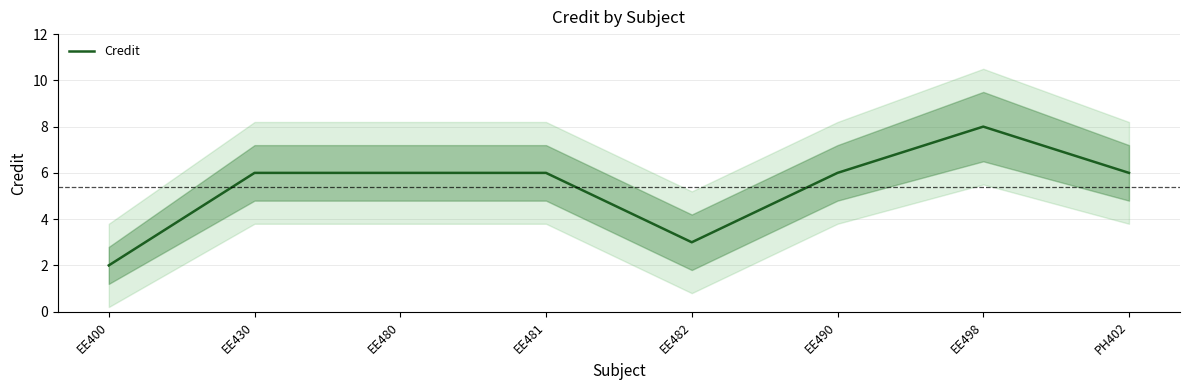

What value does the data have at EE400?

2